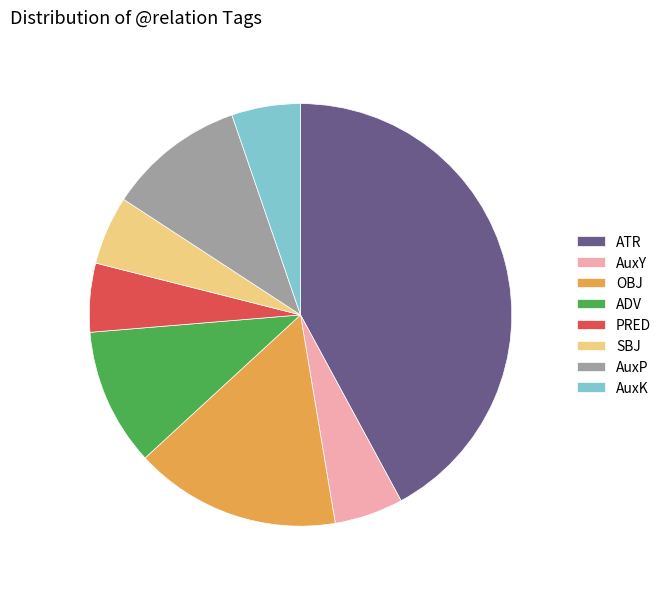

Combined, do ATR and PRED account for over 50%?

No